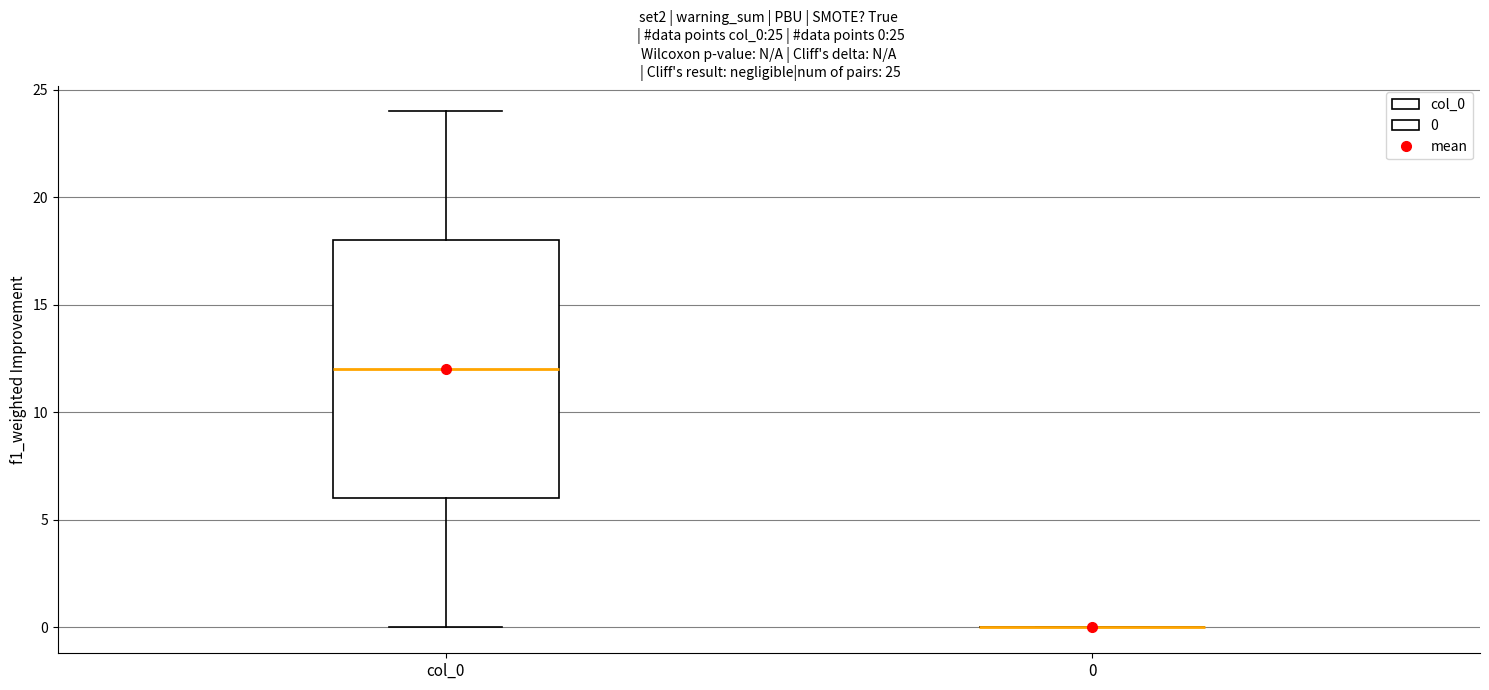

Comparing the boxes themselves (not the whiskers), which one is the tallest?

col_0